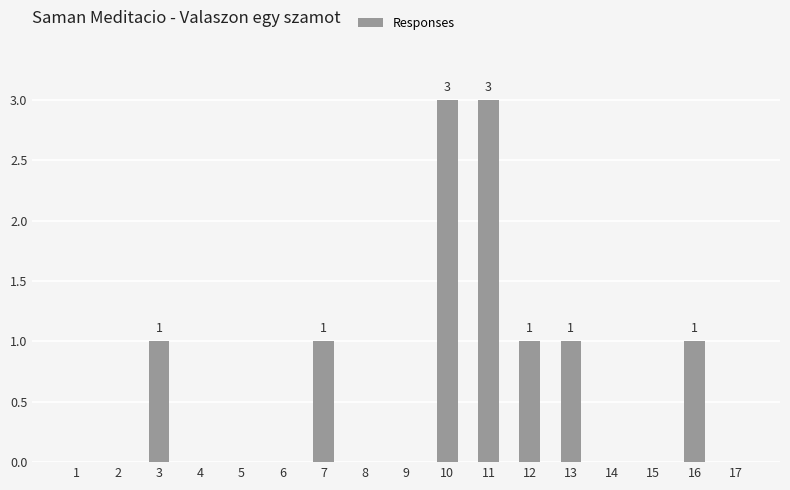

What is the maximum value shown in the chart?

3